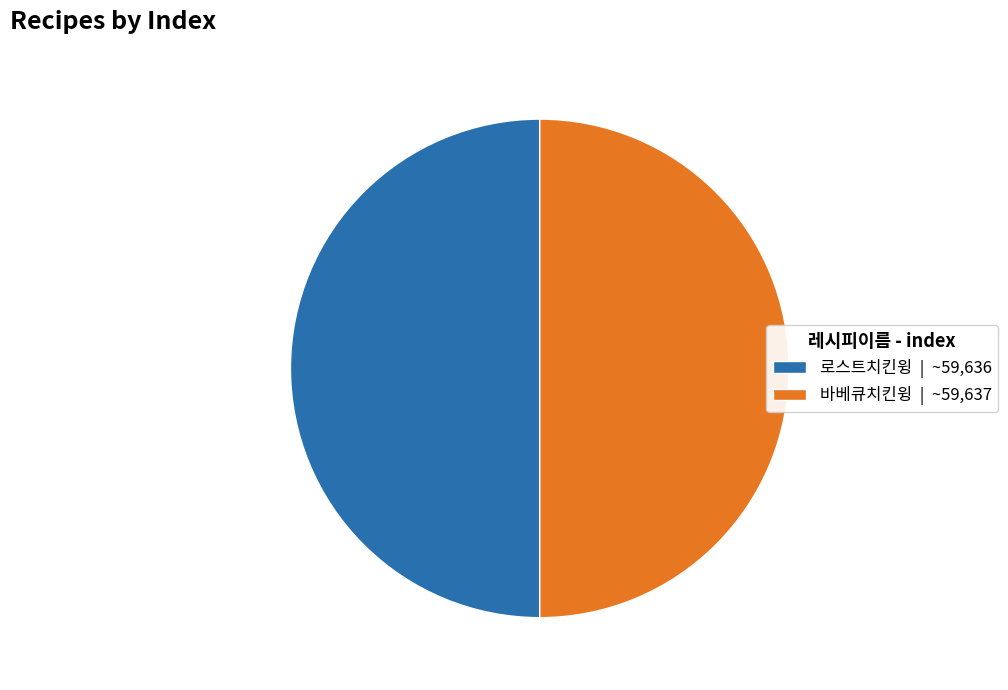

Do 로스트치킨윙 | ~59,636 and 바베큐치킨윙 | ~59,637 together represent more than half of the pie?

Yes